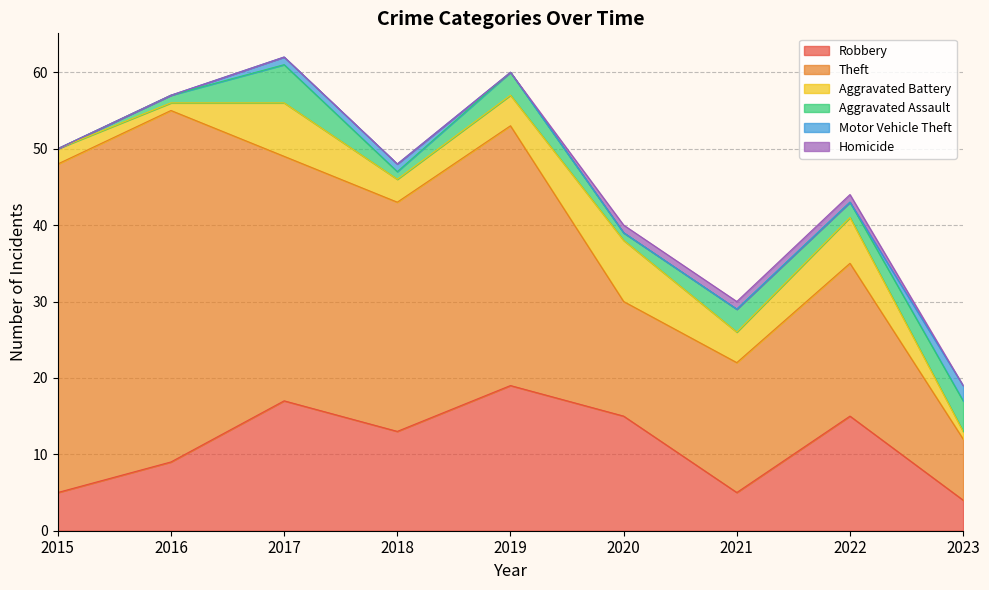

What is the difference between the highest and lowest values at 2018?

30